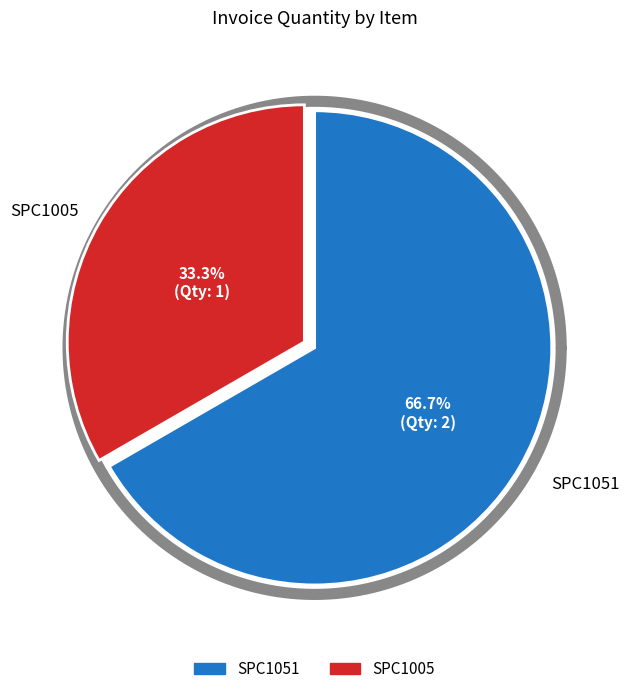

Which has a higher value, SPC1051 or SPC1005?

SPC1051